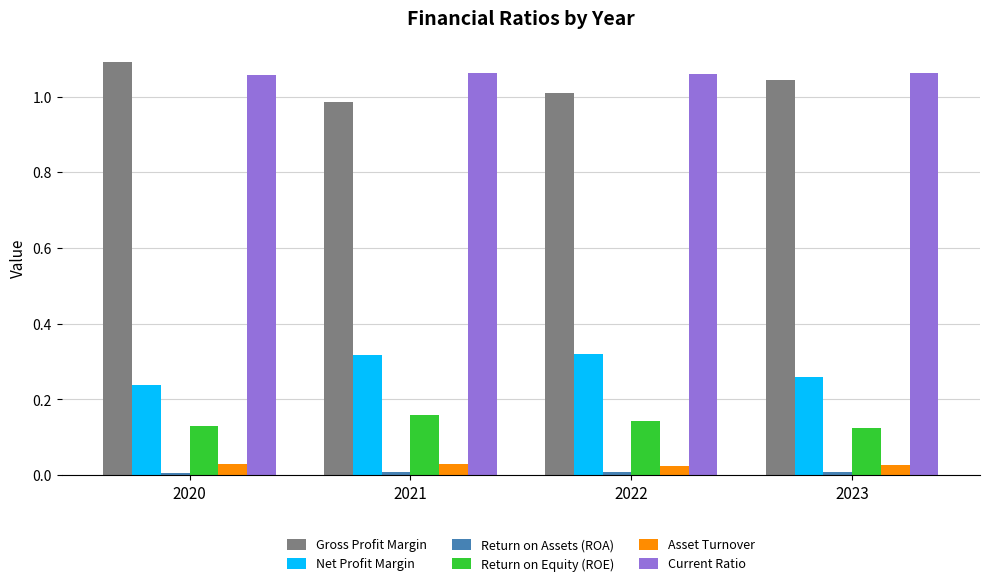

List the labels in order of Gross Profit Margin value, smallest first.

2021, 2022, 2023, 2020